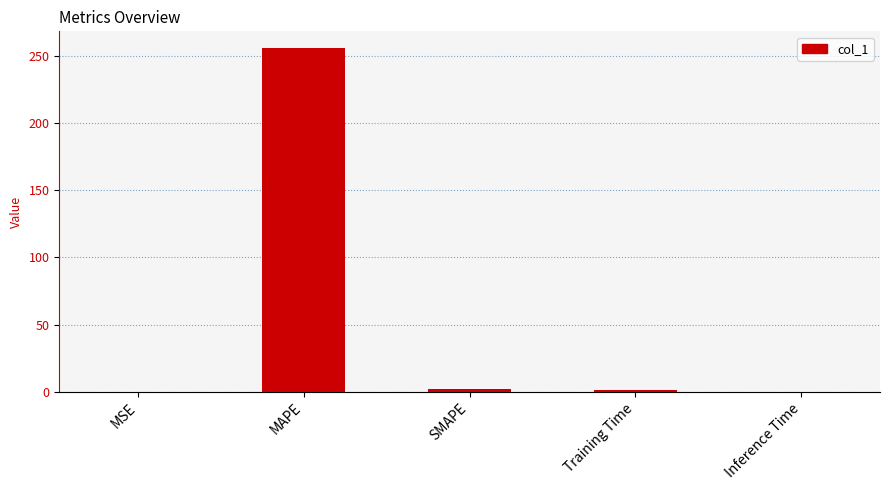

What is the maximum value shown in the chart?

255.4